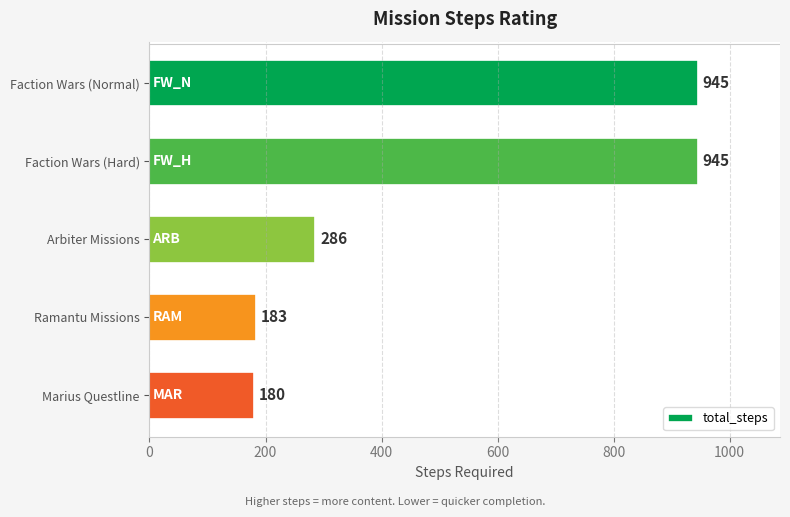

What is the difference between the second highest and second lowest values?

762